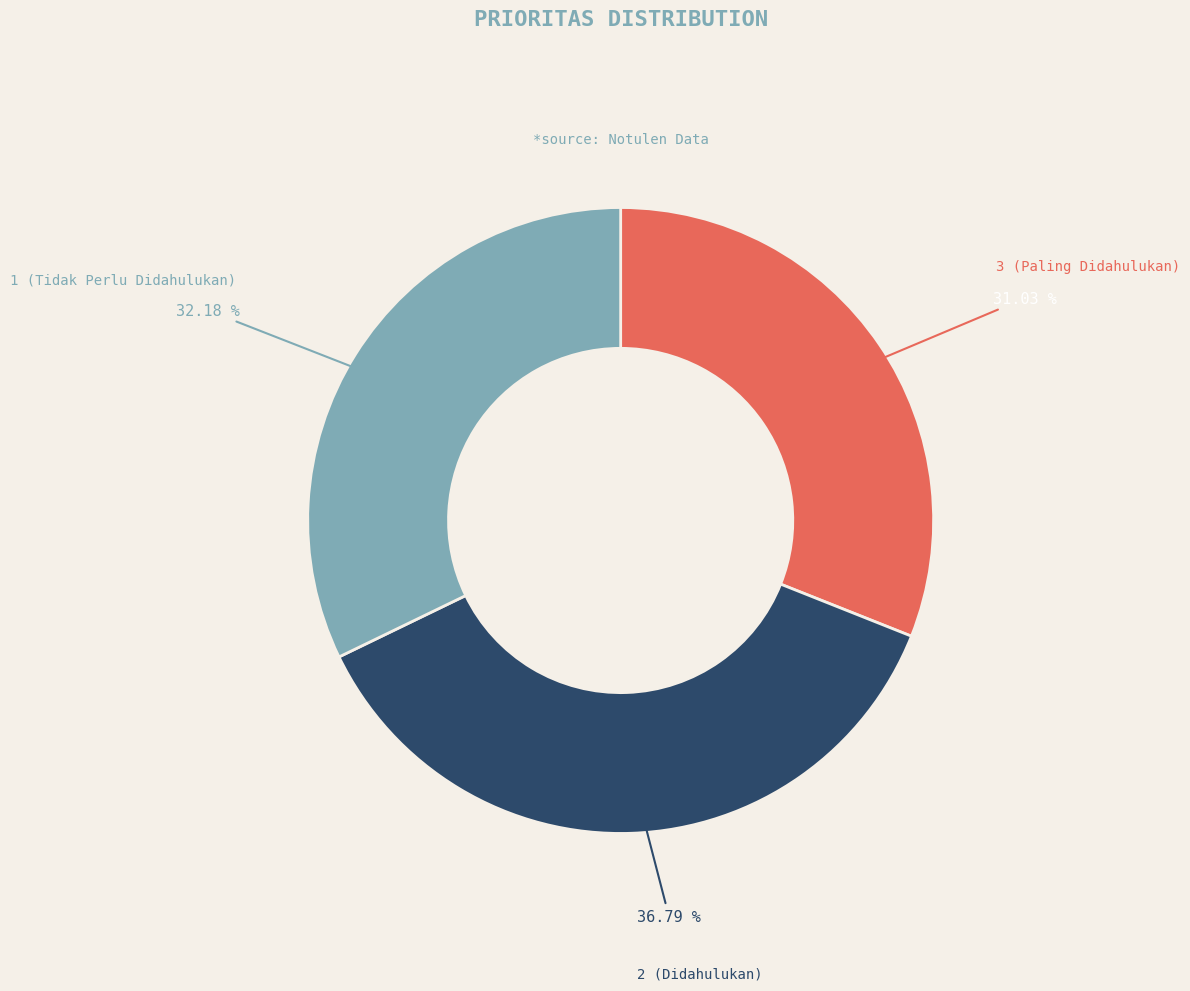

Combined, what portion of the pie is 3 (Paling Didahulukan) and 1 (Tidak Perlu Didahulukan)?

63.2%